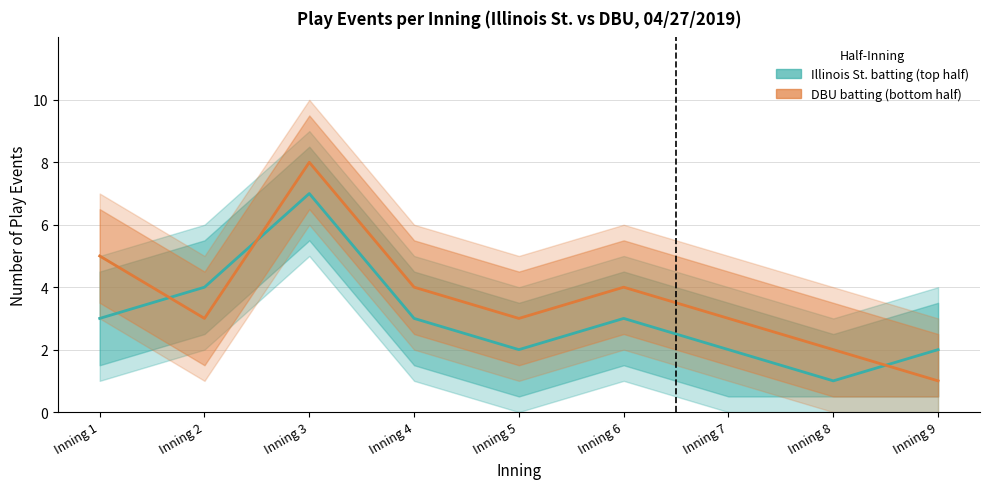

Does the chart display data point markers on the line(s)?

No